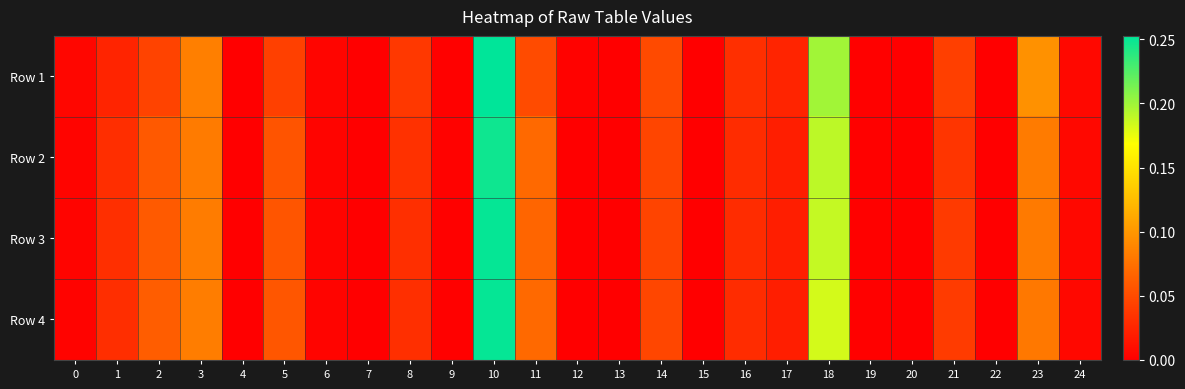

What is the greatest value displayed?

0.3